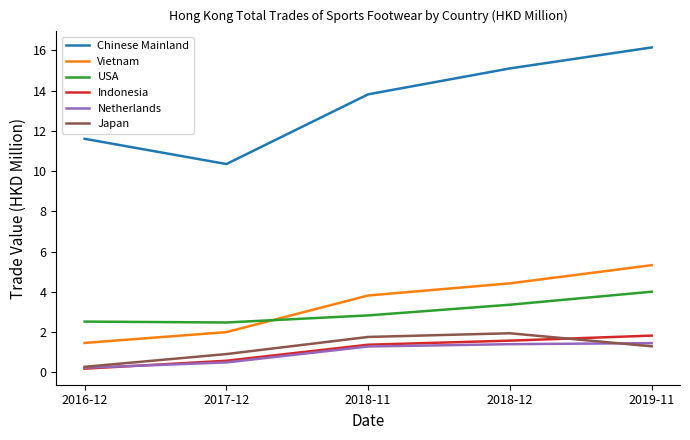

What are all the series names shown in the legend?

Chinese Mainland, Vietnam, USA, Indonesia, Netherlands, Japan